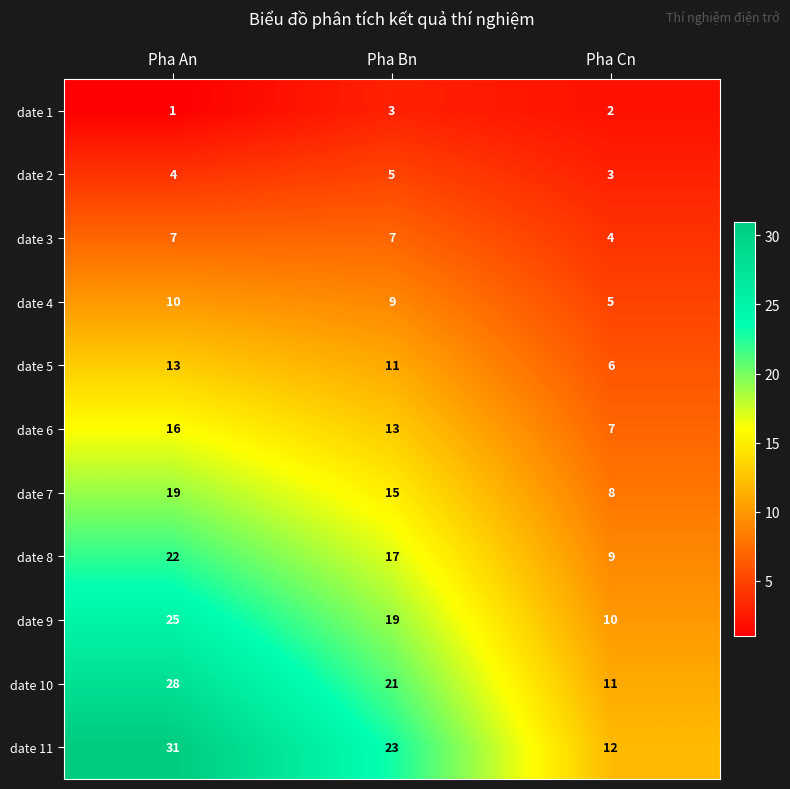

Which series has the largest range (max minus min)?

date 11